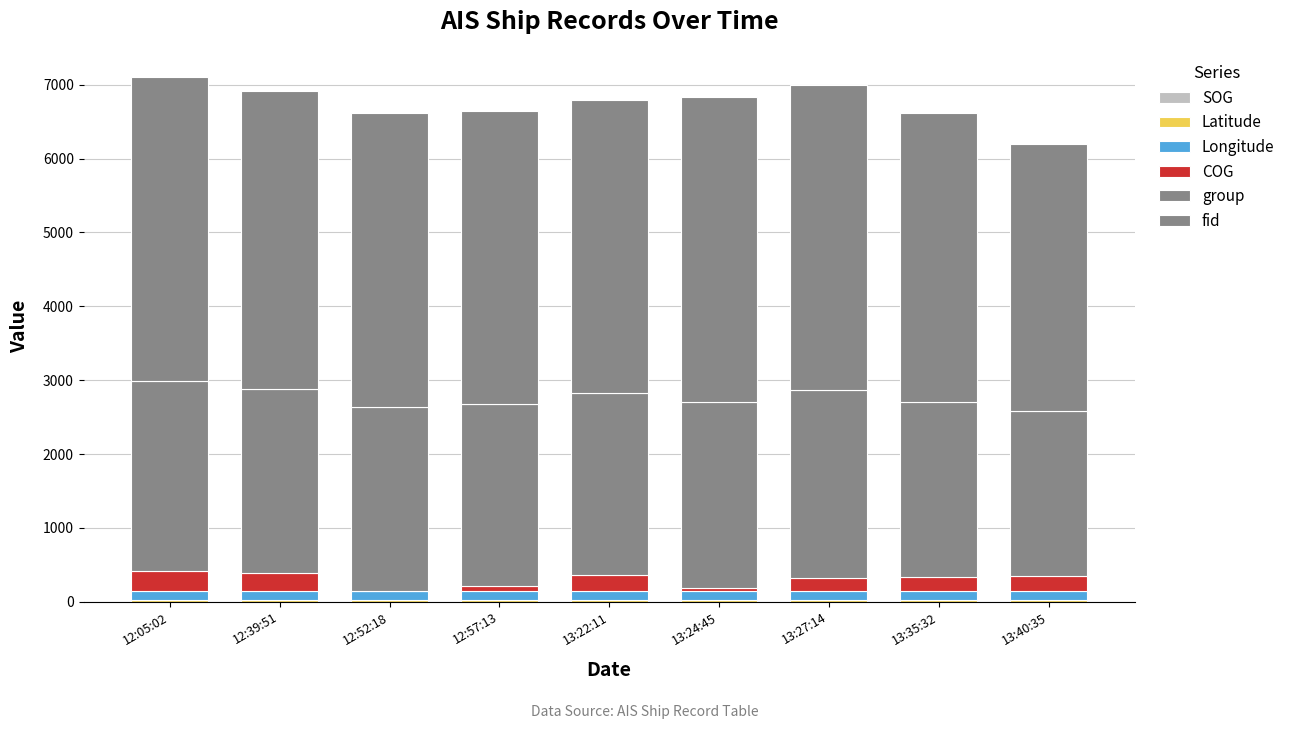

Which has a higher value, 12:52:18 or 13:40:35?

13:40:35